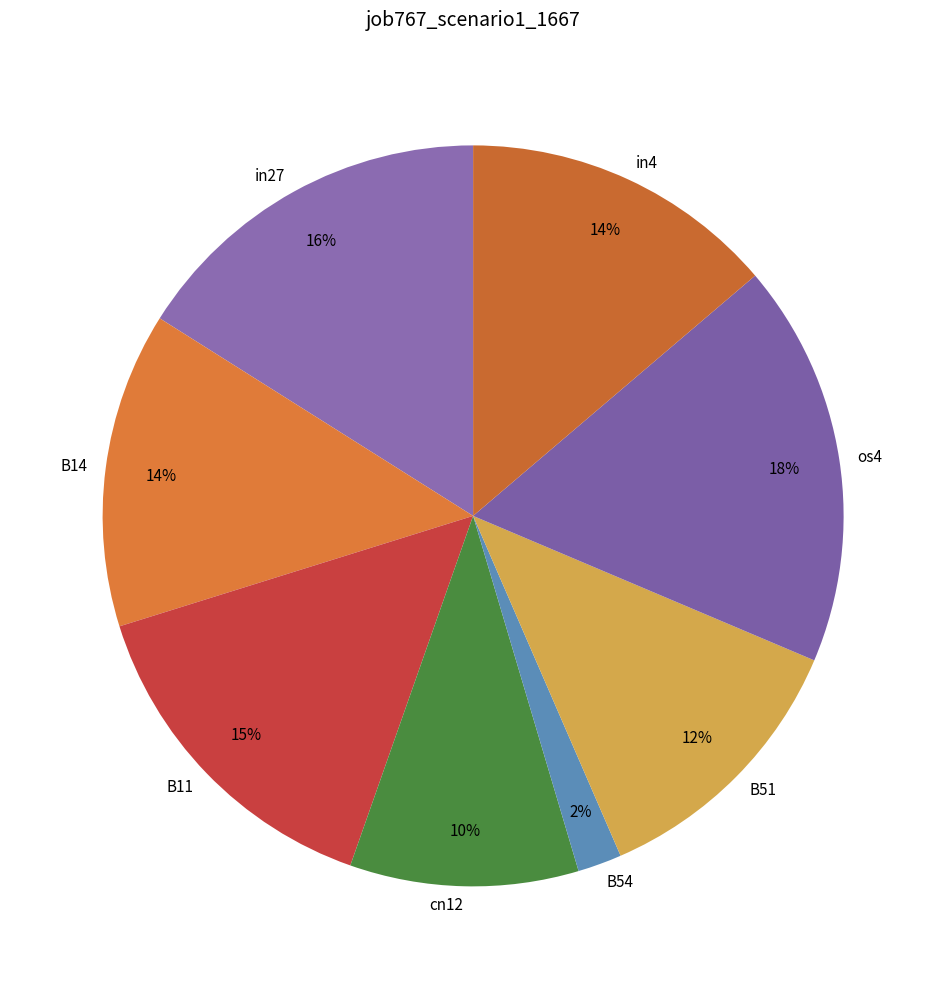

Is the sum of os4 and B11 greater than half?

No